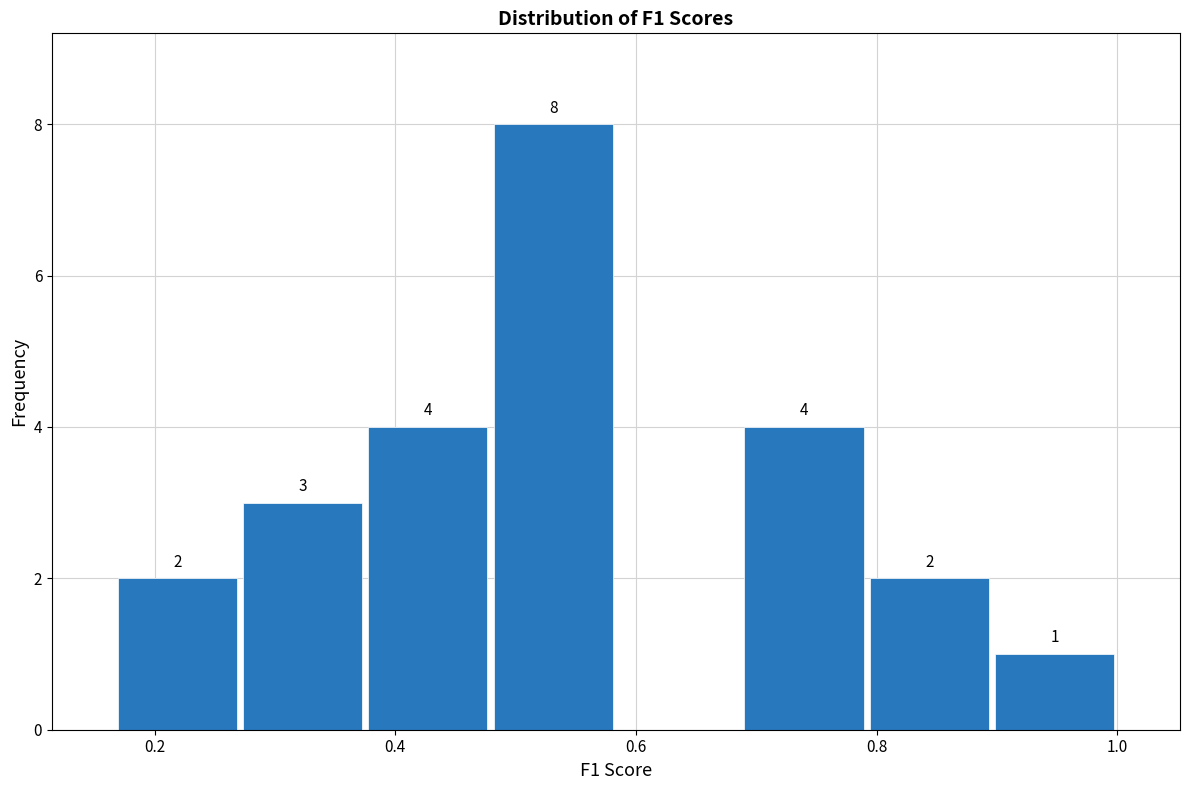

Which range on the x-axis has the tallest bar?

0.48 to 0.58